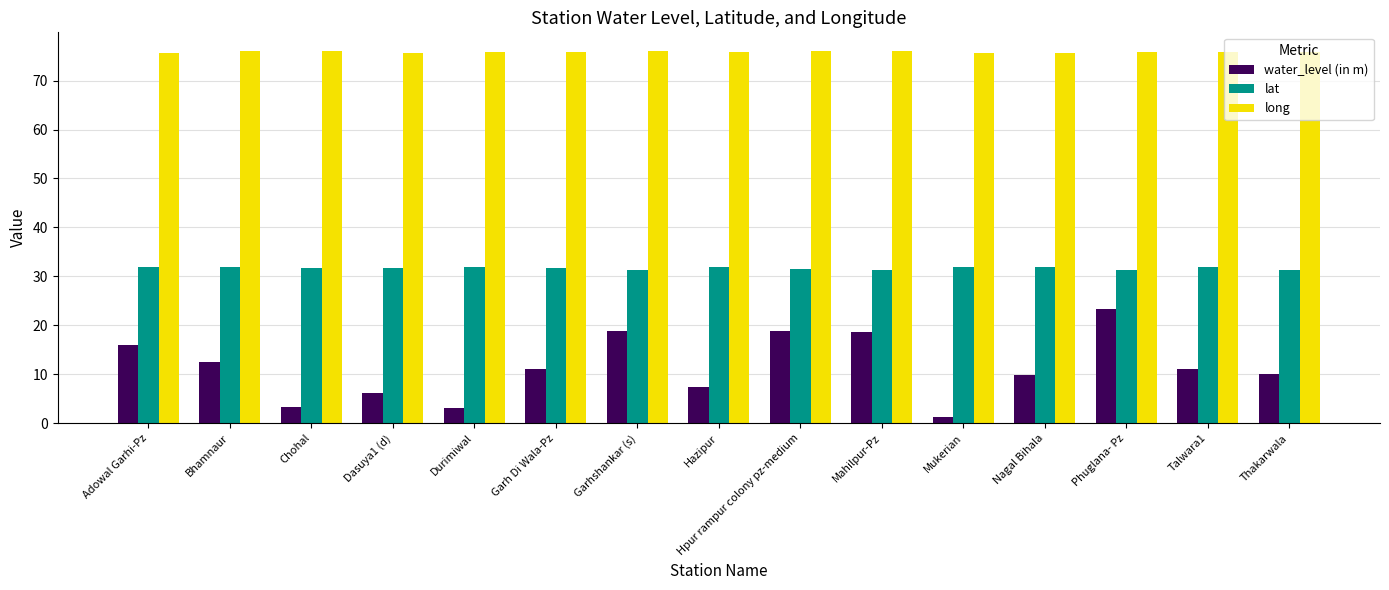

Are the bars grouped side by side (vs. stacked)?

Yes